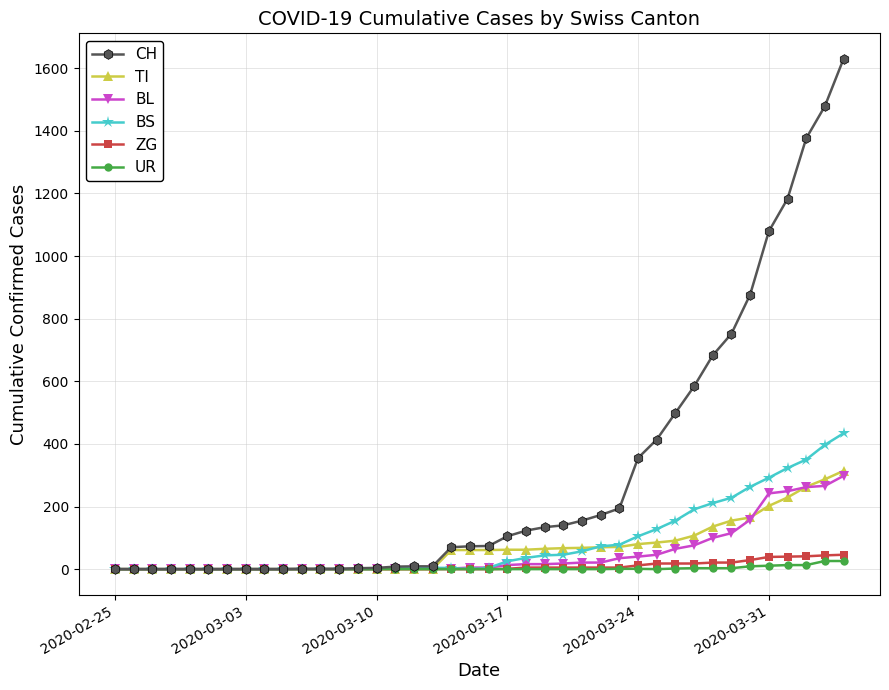

Which series has the largest range (max minus min)?

CH